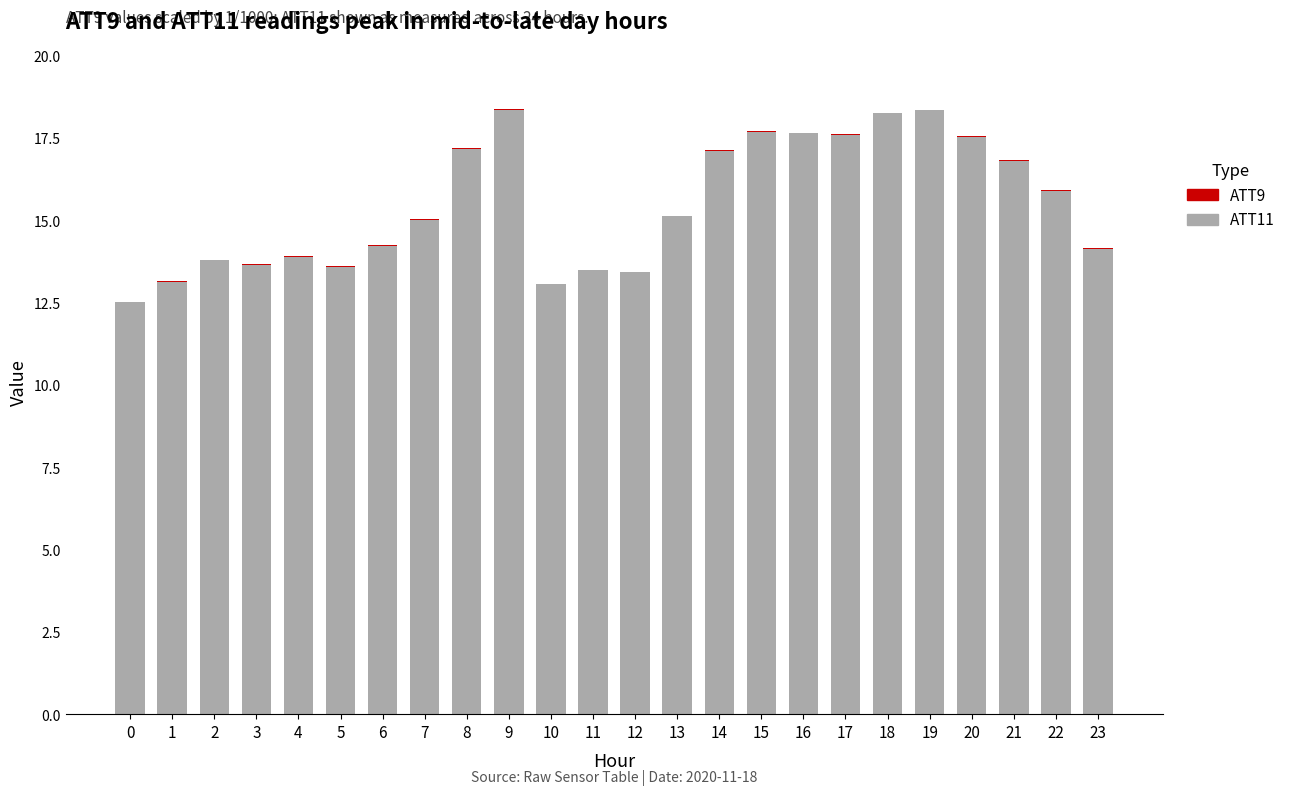

Count the number of data series in this chart.

2